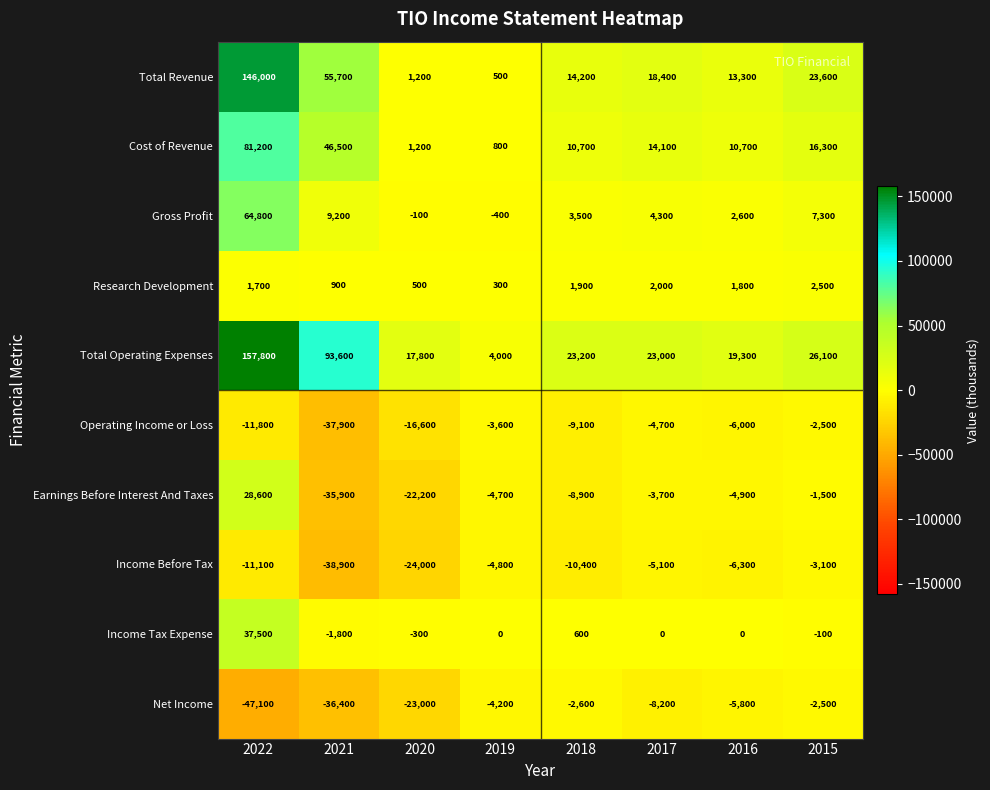

What is the sum of the Research Development values at 2020 and 2015?

3000